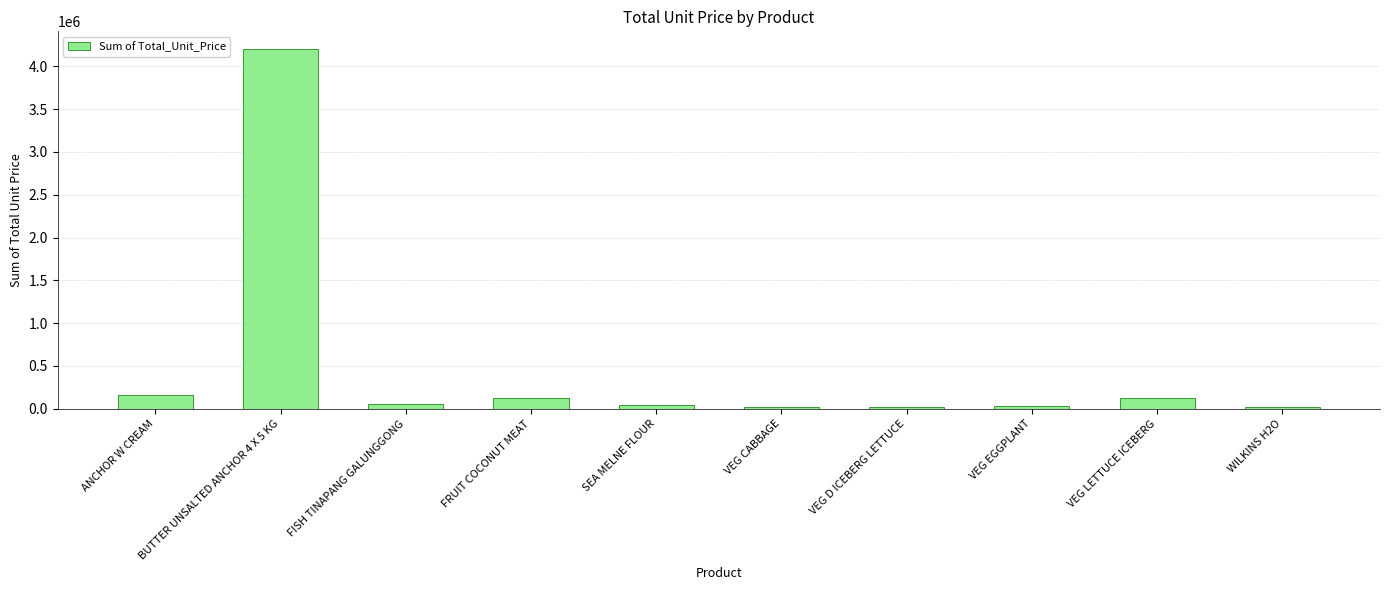

Count the number of data series in this chart.

1